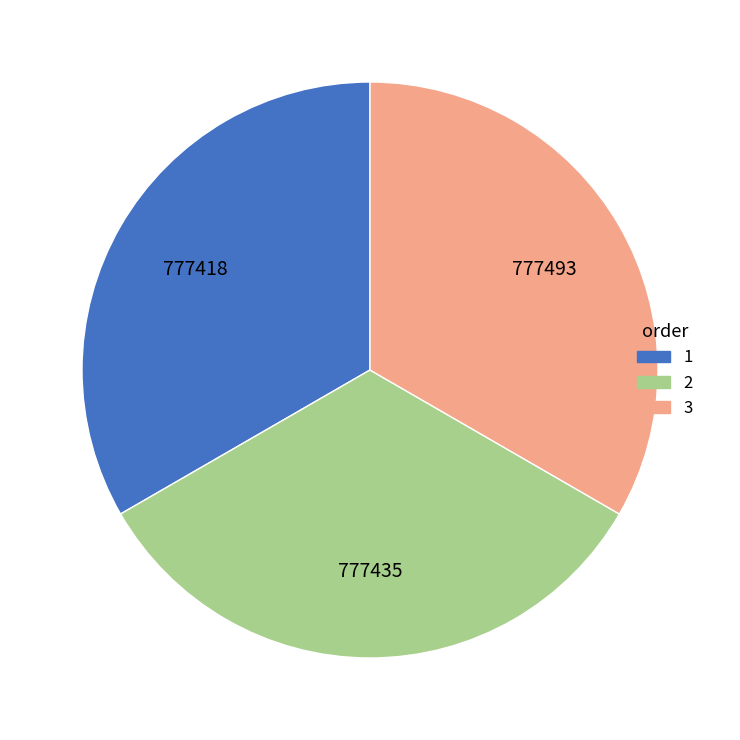

True or false: 2 accounts for 39% of the total.

False